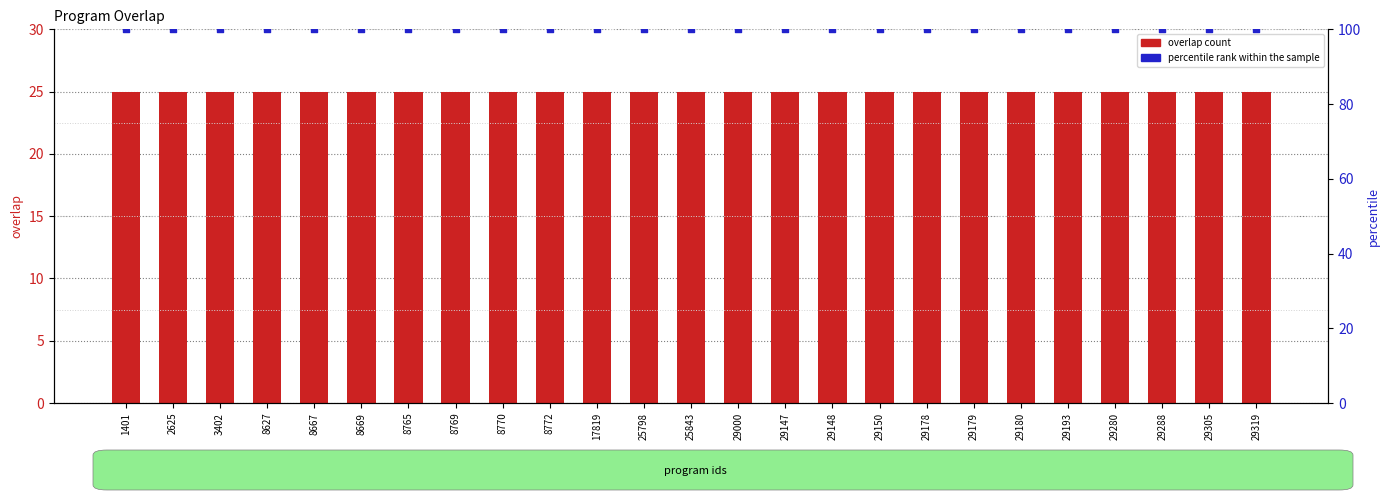

Which series has the largest total across all categories?

percentile rank within the sample